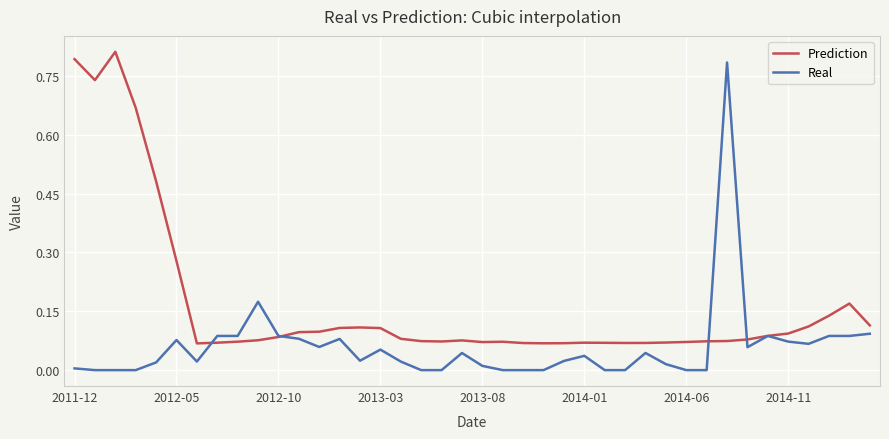

True or false: Prediction and Real intersect in this chart.

True